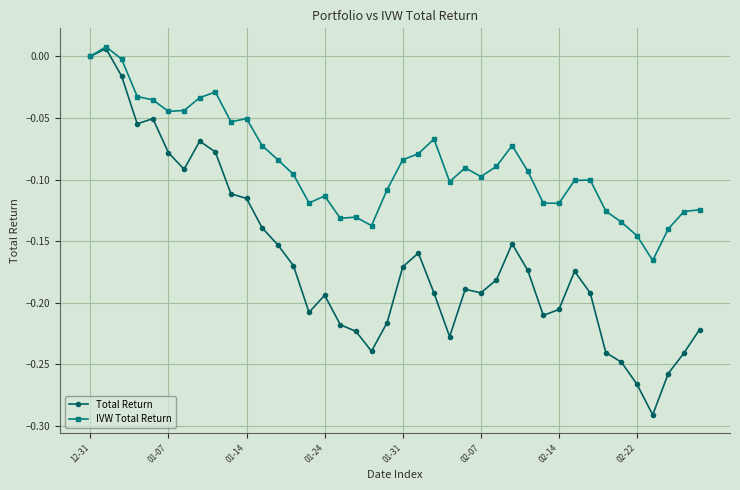

In IVW Total Return, how many points are lower than both neighbors (excluding endpoints)?

9